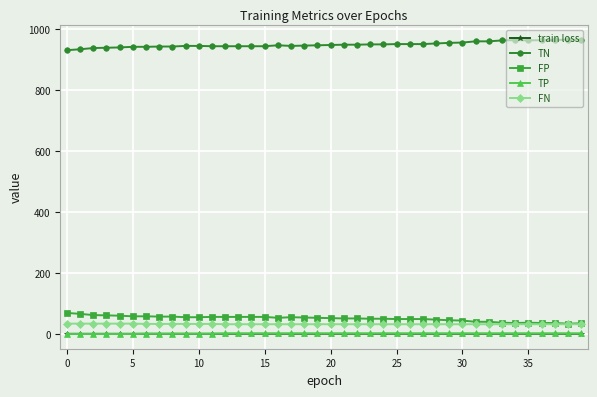

Which series has the largest total across all categories?

TN